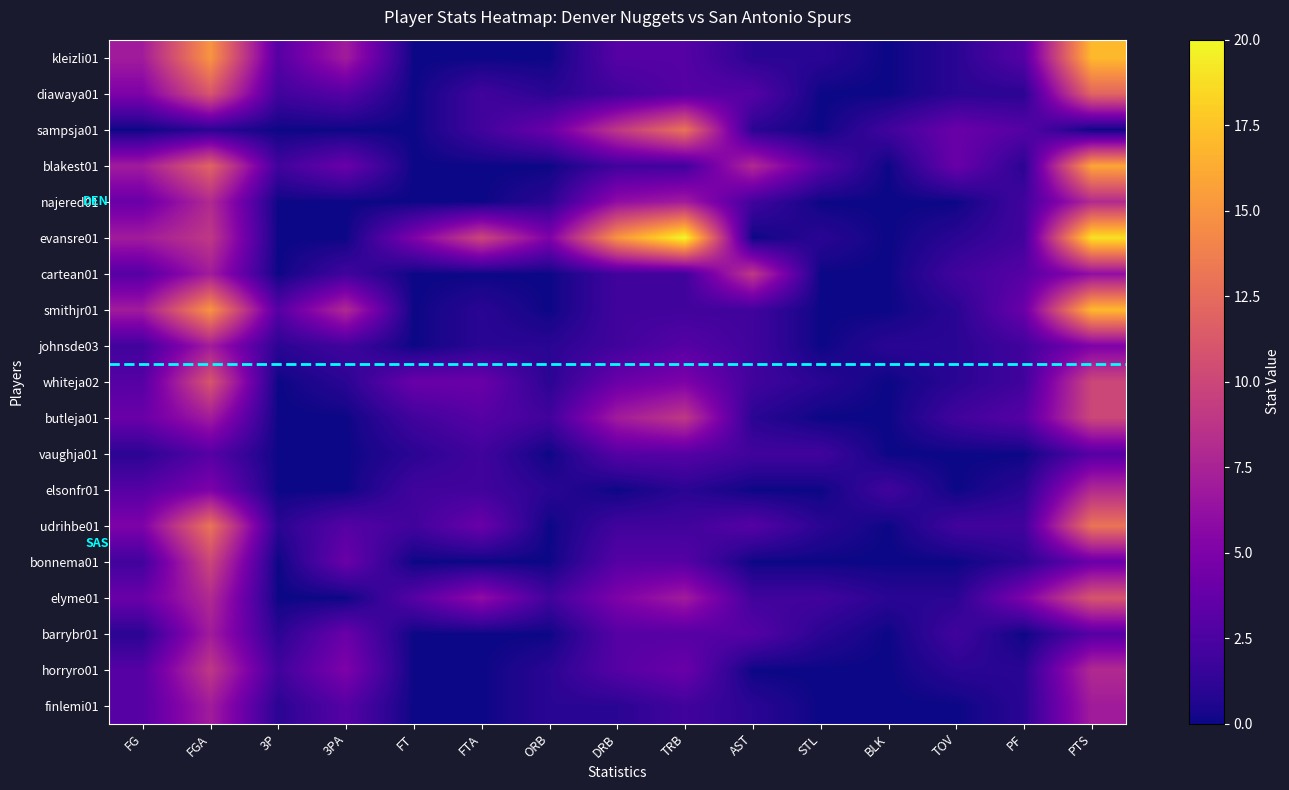

Reading left to right, list all the values displayed in this chart.

kleizli01: FG=7	FGA=15	3P=3	3PA=7	FT=0	FTA=0	ORB=0	DRB=3	TRB=3	AST=1	STL=1	BLK=0	TOV=1	PF=3	PTS=17
diawaya01: FG=5	FGA=11	3P=2	3PA=3	FT=0	FTA=2	ORB=1	DRB=2	TRB=3	AST=3	STL=0	BLK=0	TOV=1	PF=1	PTS=12
sampsja01: FG=0	FGA=1	3P=0	3PA=0	FT=0	FTA=2	ORB=4	DRB=9	TRB=13	AST=1	STL=0	BLK=2	TOV=4	PF=3	PTS=0
blakest01: FG=7	FGA=12	3P=2	3PA=4	FT=0	FTA=0	ORB=0	DRB=2	TRB=2	AST=8	STL=3	BLK=0	TOV=4	PF=1	PTS=16
najered01: FG=4	FGA=8	3P=0	3PA=0	FT=0	FTA=0	ORB=1	DRB=6	TRB=7	AST=2	STL=0	BLK=0	TOV=0	PF=2	PTS=8
evansre01: FG=7	FGA=9	3P=0	3PA=0	FT=5	FTA=10	ORB=5	DRB=15	TRB=20	AST=0	STL=1	BLK=0	TOV=1	PF=2	PTS=19
cartean01: FG=3	FGA=7	3P=0	3PA=2	FT=0	FTA=0	ORB=0	DRB=2	TRB=2	AST=9	STL=0	BLK=0	TOV=2	PF=3	PTS=6
smithjr01: FG=7	FGA=15	3P=3	3PA=8	FT=0	FTA=1	ORB=0	DRB=2	TRB=2	AST=2	STL=0	BLK=0	TOV=1	PF=4	PTS=17
johnsde03: FG=2	FGA=7	3P=1	3PA=2	FT=0	FTA=1	ORB=1	DRB=2	TRB=3	AST=2	STL=0	BLK=1	TOV=1	PF=2	PTS=5
whiteja02: FG=3	FGA=11	3P=0	3PA=1	FT=4	FTA=4	ORB=1	DRB=4	TRB=5	AST=2	STL=1	BLK=0	TOV=1	PF=2	PTS=10
butleja01: FG=4	FGA=7	3P=0	3PA=0	FT=2	FTA=3	ORB=2	DRB=7	TRB=9	AST=1	STL=0	BLK=0	TOV=2	PF=3	PTS=10
vaughja01: FG=1	FGA=3	3P=0	3PA=0	FT=1	FTA=2	ORB=0	DRB=3	TRB=3	AST=2	STL=2	BLK=0	TOV=0	PF=0	PTS=3
elsonfr01: FG=3	FGA=5	3P=0	3PA=0	FT=2	FTA=2	ORB=1	DRB=0	TRB=1	AST=0	STL=0	BLK=2	TOV=0	PF=1	PTS=8
udrihbe01: FG=5	FGA=13	3P=1	3PA=3	FT=2	FTA=4	ORB=0	DRB=2	TRB=2	AST=3	STL=1	BLK=0	TOV=2	PF=2	PTS=13
bonnema01: FG=2	FGA=10	3P=0	3PA=4	FT=0	FTA=0	ORB=0	DRB=3	TRB=3	AST=0	STL=0	BLK=0	TOV=0	PF=1	PTS=4
elyme01: FG=4	FGA=8	3P=0	3PA=0	FT=3	FTA=6	ORB=2	DRB=5	TRB=7	AST=2	STL=2	BLK=1	TOV=1	PF=5	PTS=11
barrybr01: FG=1	FGA=7	3P=1	3PA=4	FT=0	FTA=0	ORB=0	DRB=3	TRB=3	AST=3	STL=1	BLK=0	TOV=2	PF=0	PTS=3
horryro01: FG=3	FGA=9	3P=2	3PA=5	FT=0	FTA=0	ORB=1	DRB=3	TRB=4	AST=0	STL=0	BLK=0	TOV=1	PF=1	PTS=8
finlemi01: FG=3	FGA=7	3P=1	3PA=3	FT=0	FTA=0	ORB=1	DRB=1	TRB=2	AST=1	STL=0	BLK=0	TOV=0	PF=1	PTS=7